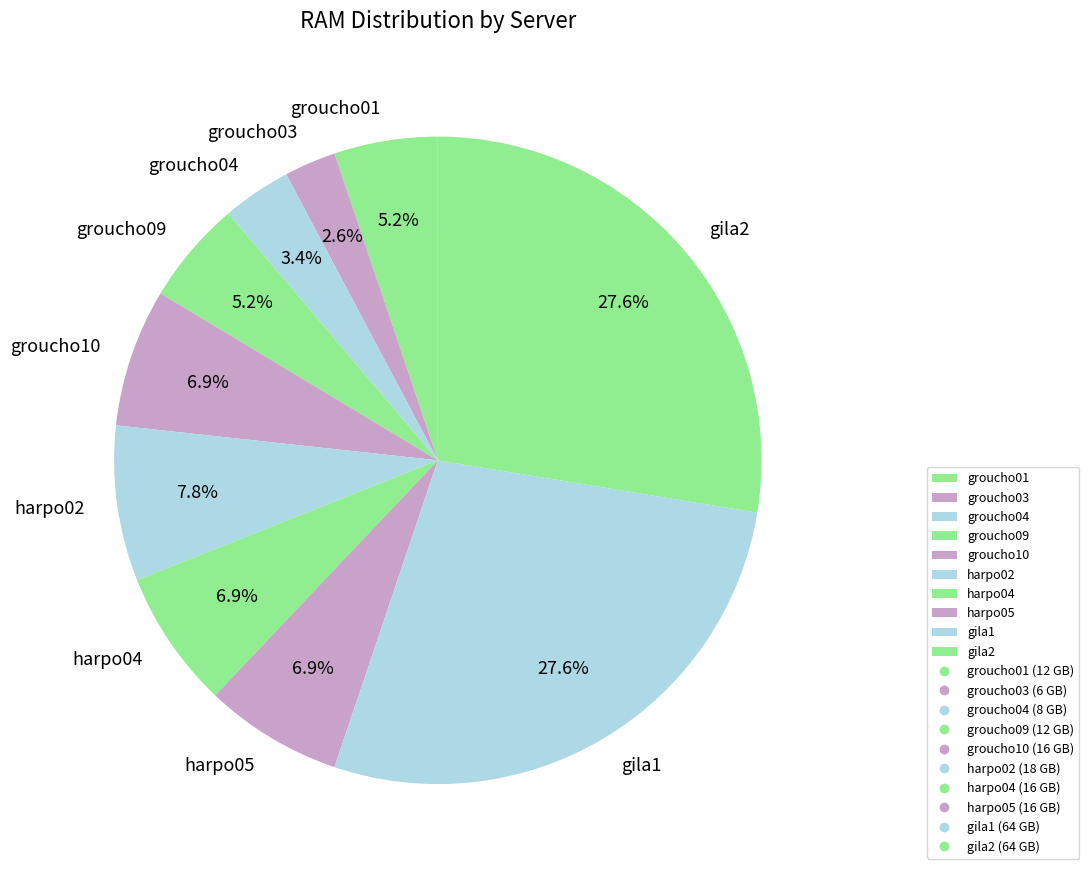

Which category has the smallest portion of the pie?

groucho03